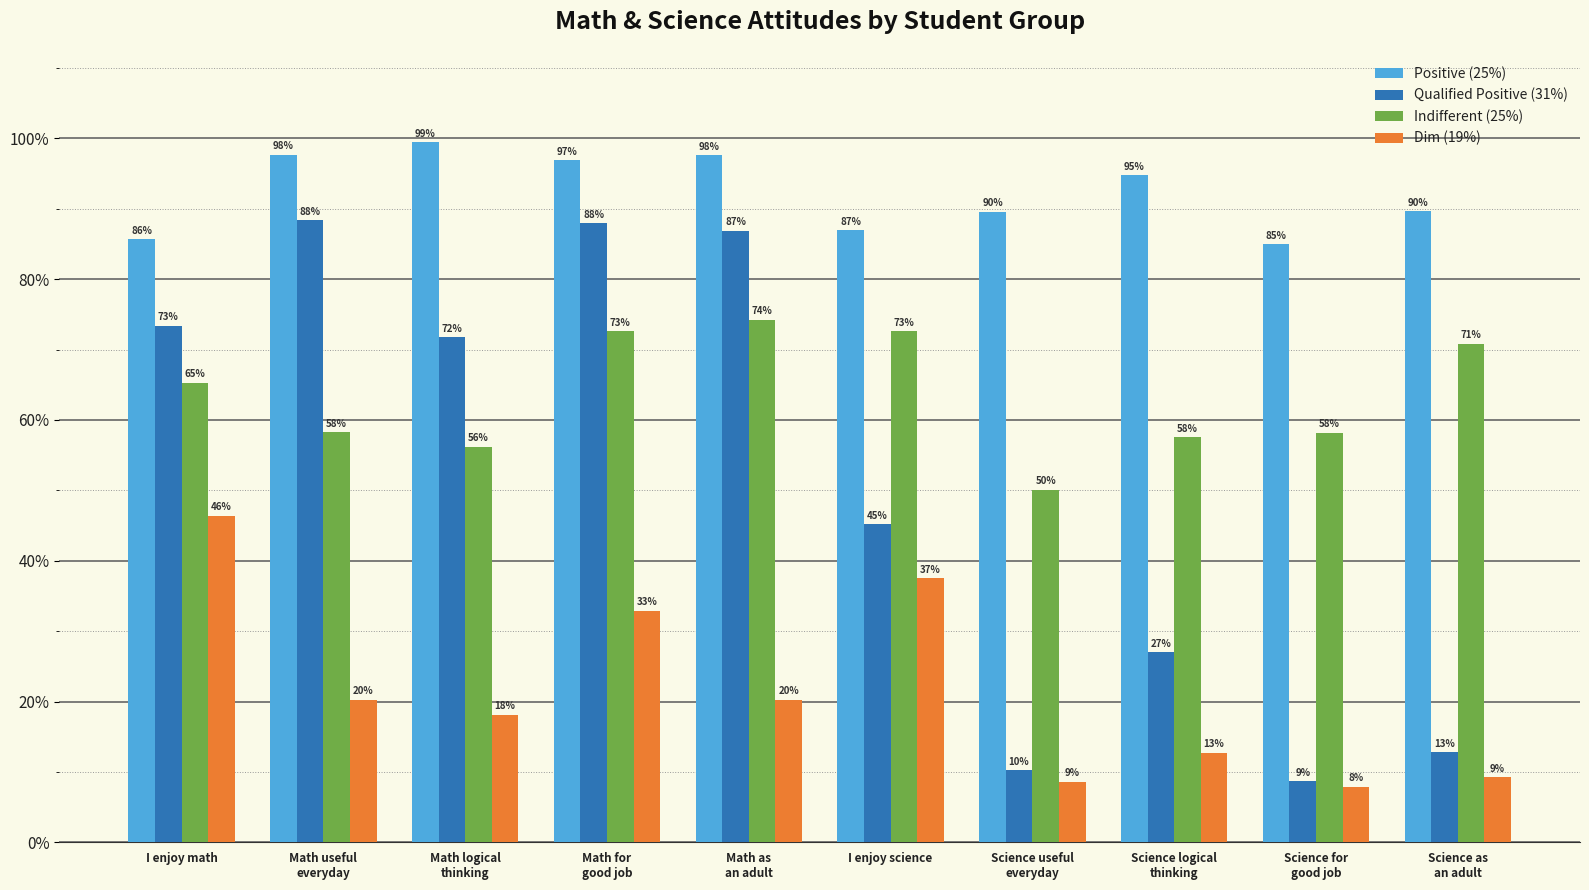

Are the bars grouped side by side (vs. stacked)?

Yes